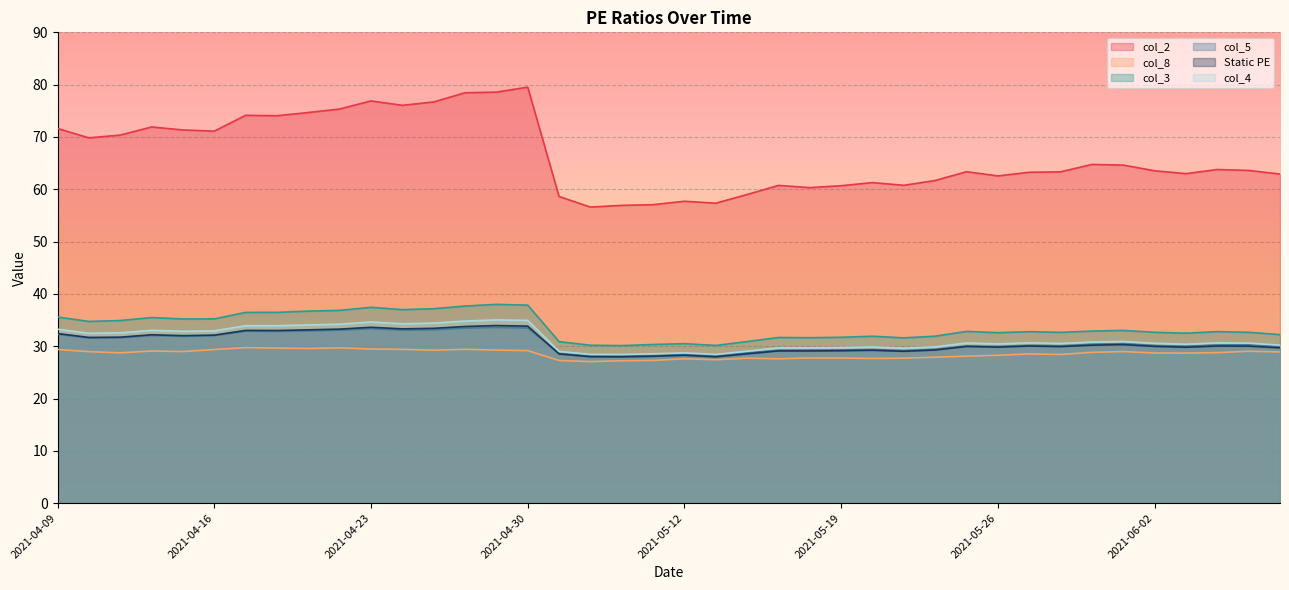

True or false: Static PE and col_2 intersect in this chart.

False